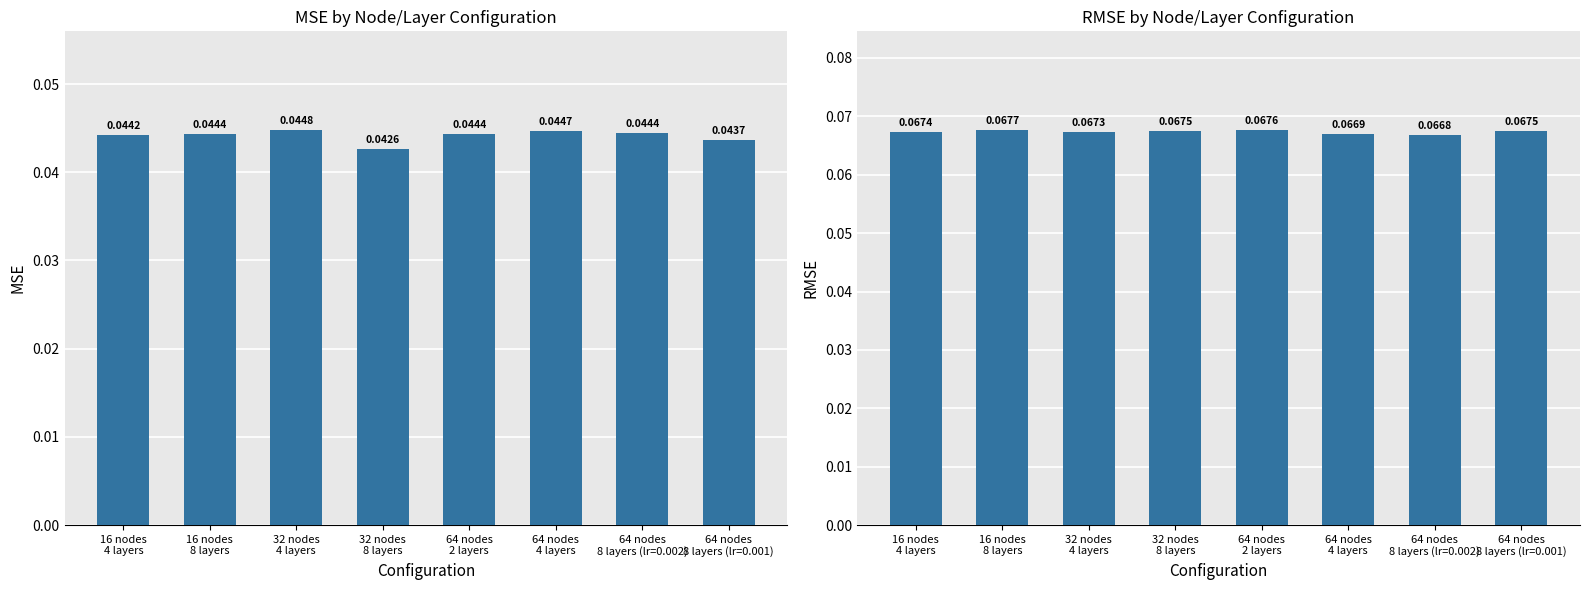

At how many categories does at least one series exceed 0?

8